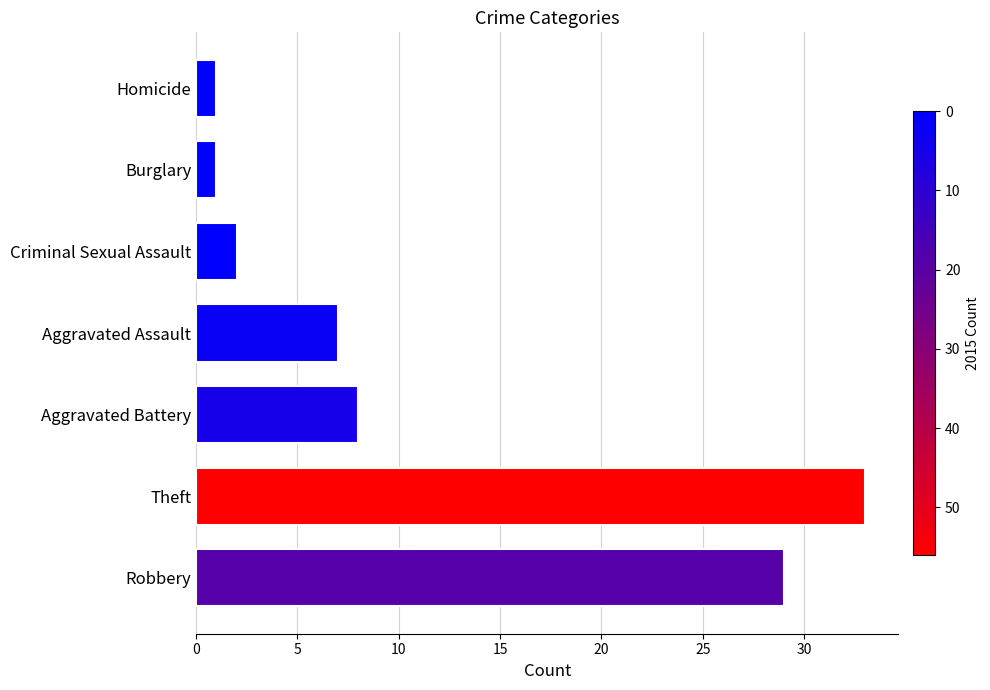

Which has a higher value, Aggravated Battery or Criminal Sexual Assault?

Aggravated Battery